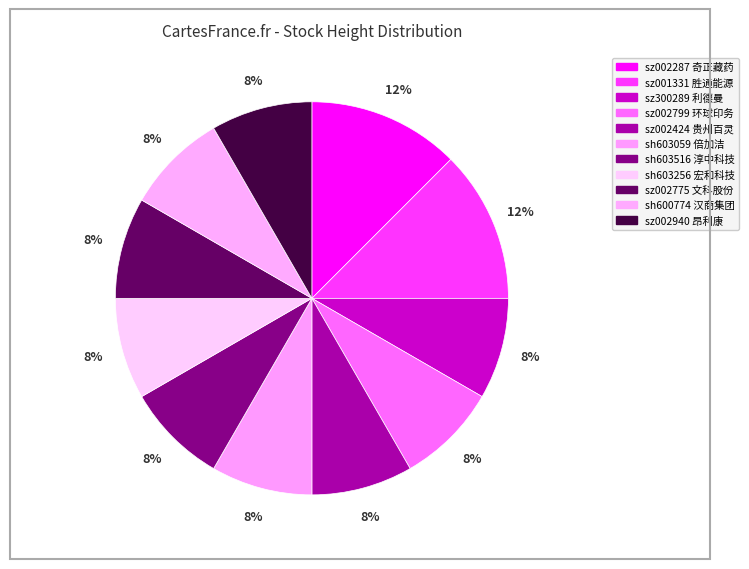

Does any single category account for the majority?

No